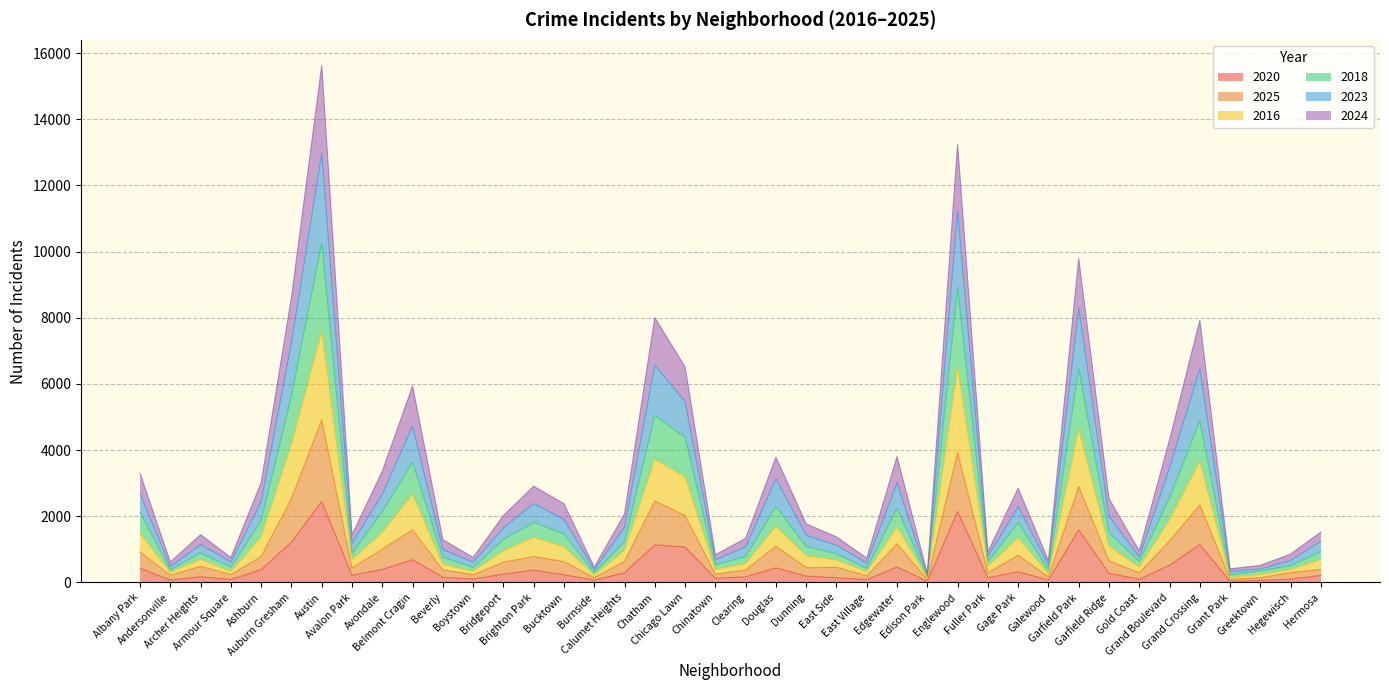

What is the minimum value for 2016?

181